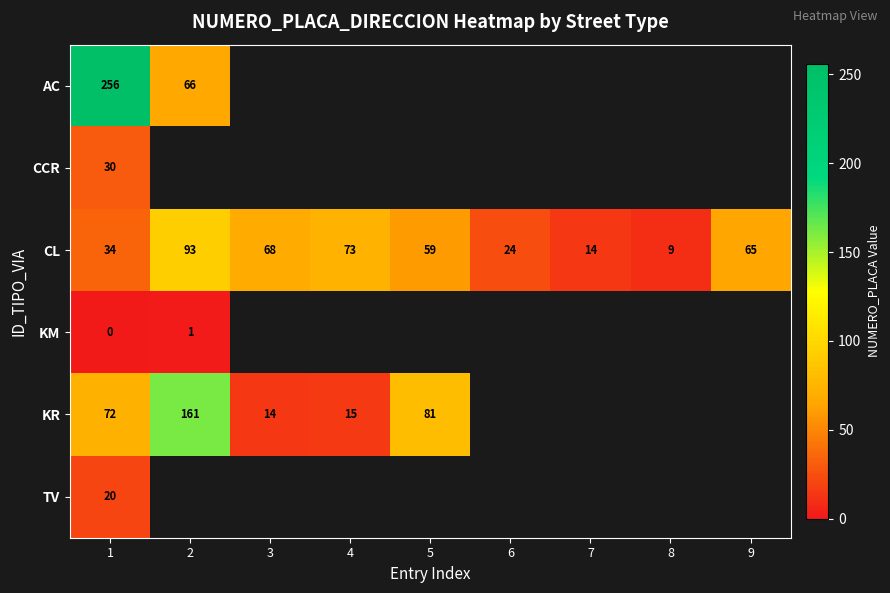

What is the sum of all CL values?

439